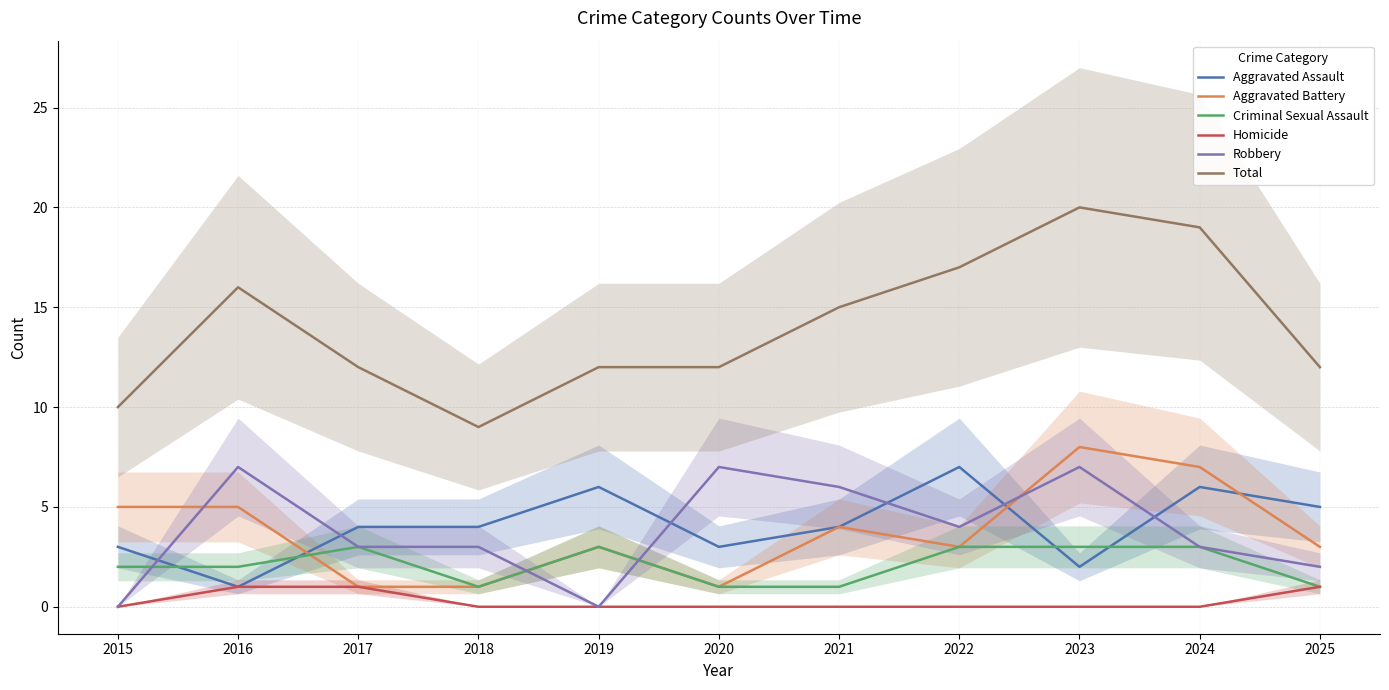

What is the average value of the Total series?

14